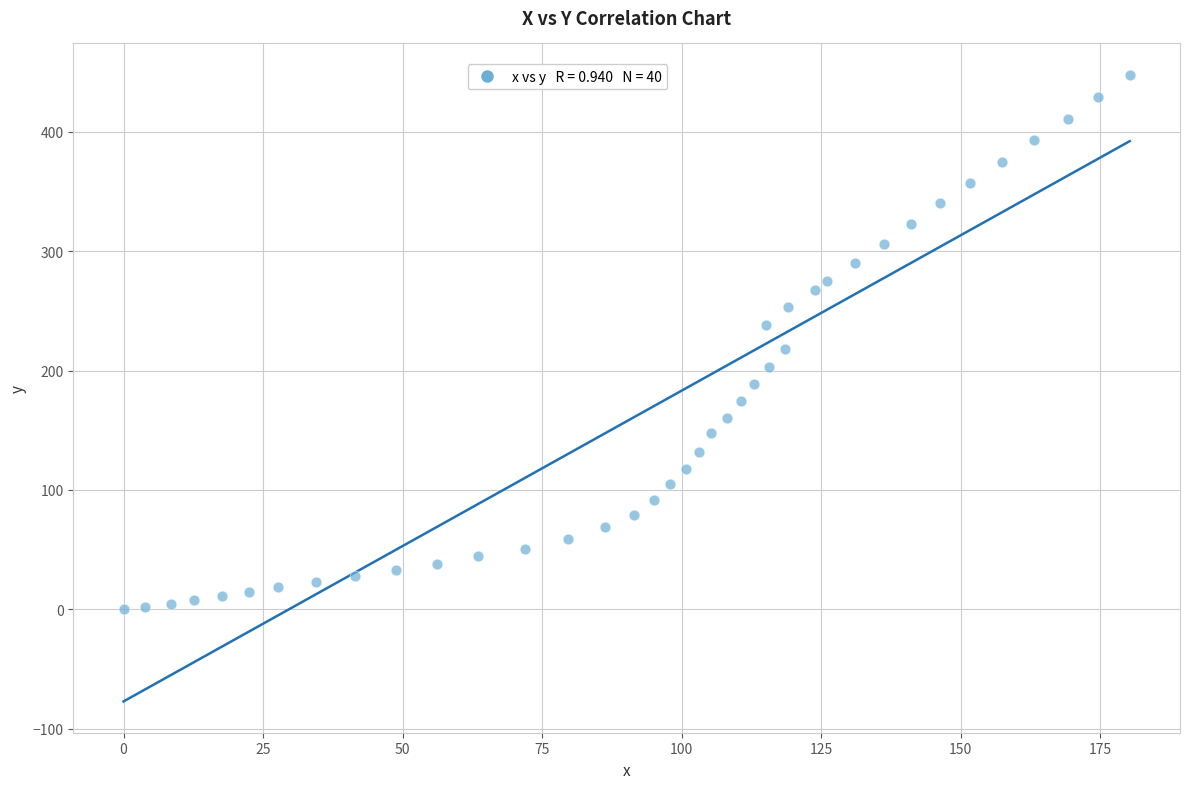

What is the range of Y values (max minus min)?

447.6